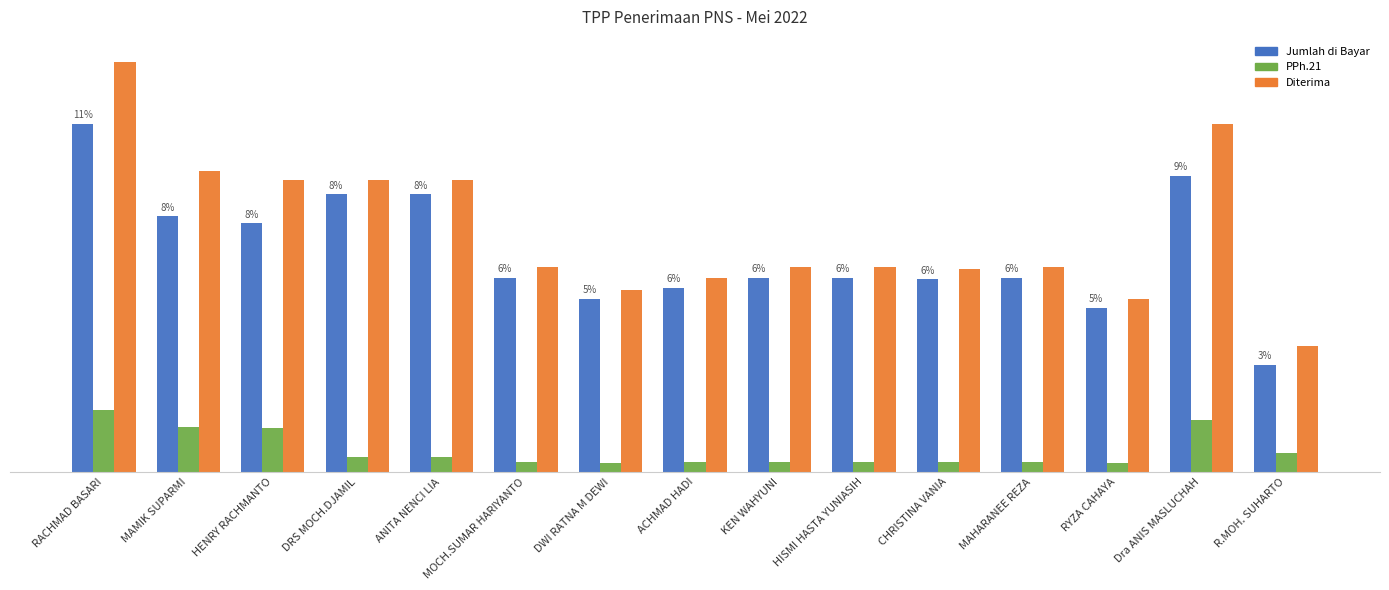

At which category is the sum across all series the highest?

RACHMAD BASARI